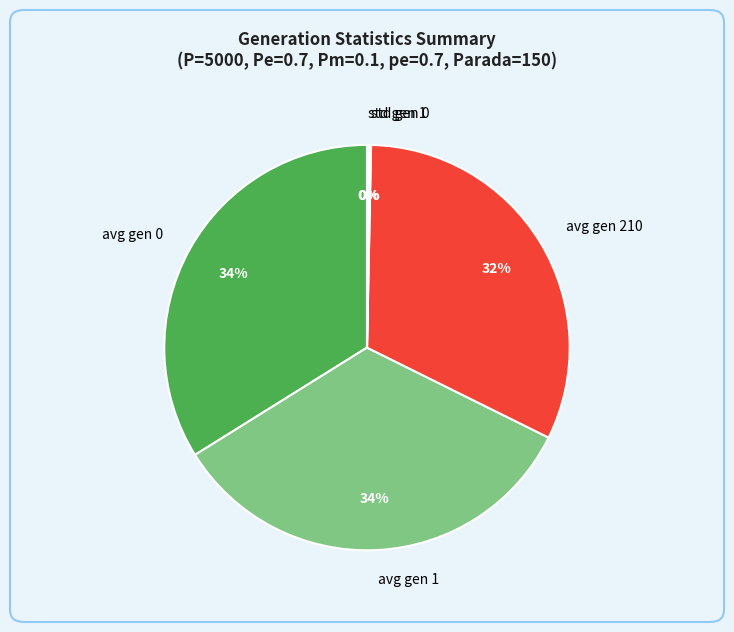

Does avg gen 1 represent more than half of the total?

No